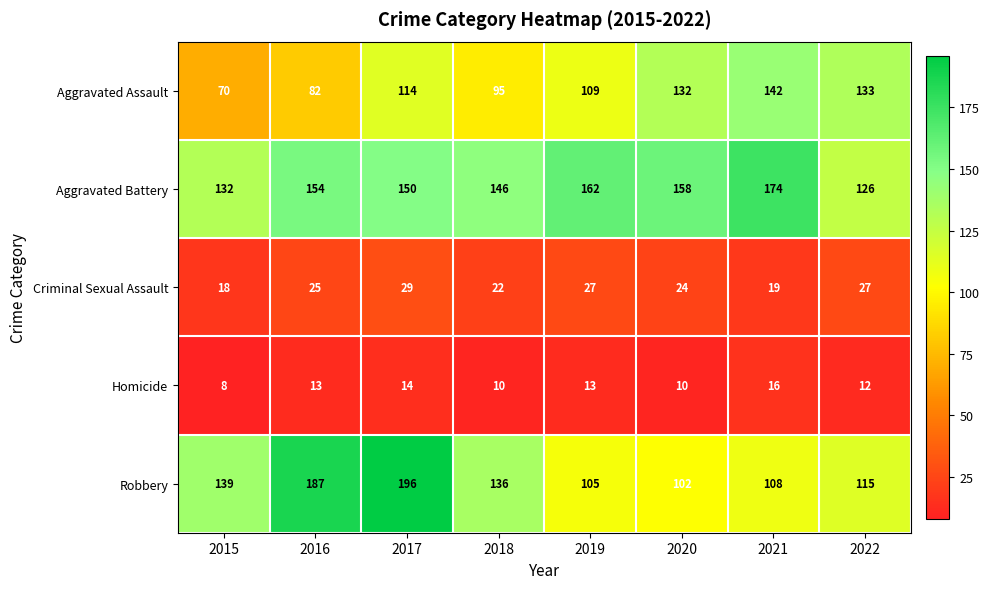

What is the sum of all Homicide values?

96